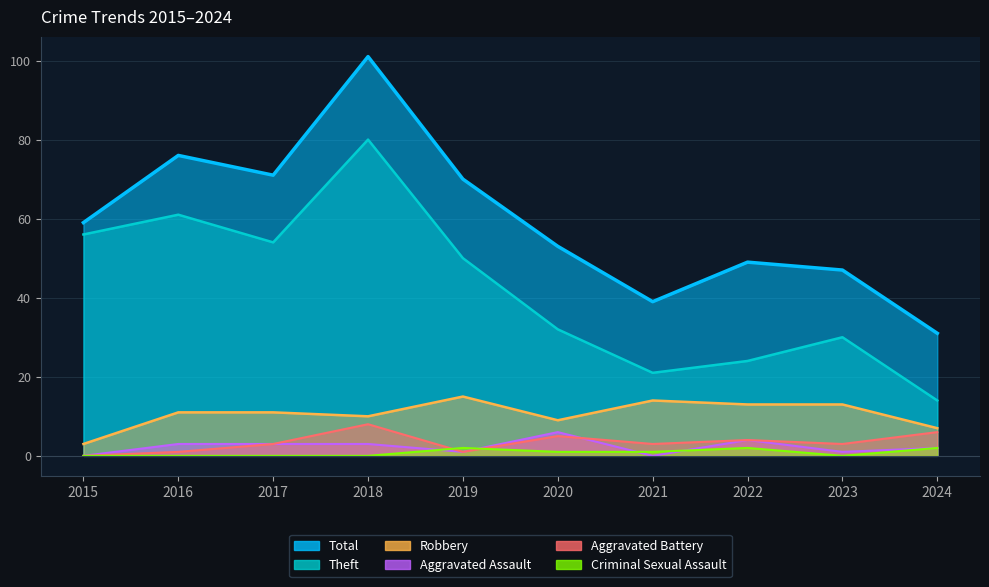

True or false: Theft and Aggravated Battery cross at least once.

False